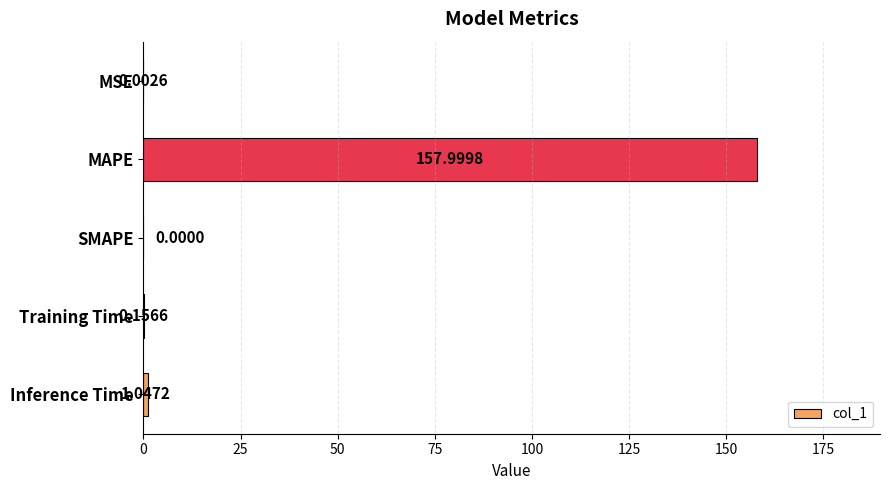

Are the bars horizontal?

Yes